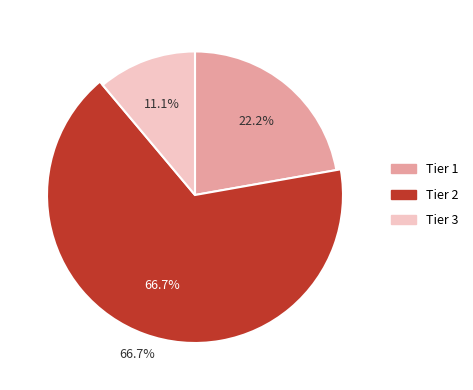

To the nearest percent, what is the difference between the largest and smallest slice percentages?

56%